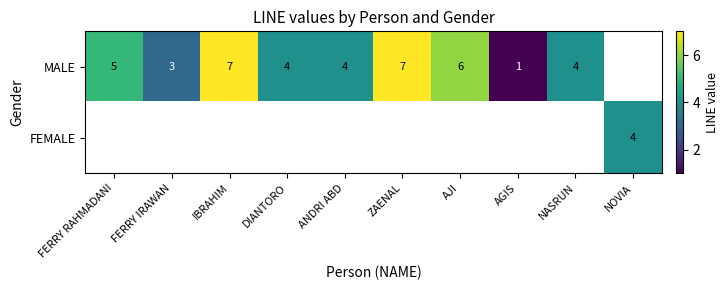

Is it true that MALE equals 2 at ANDRI ABD?

False